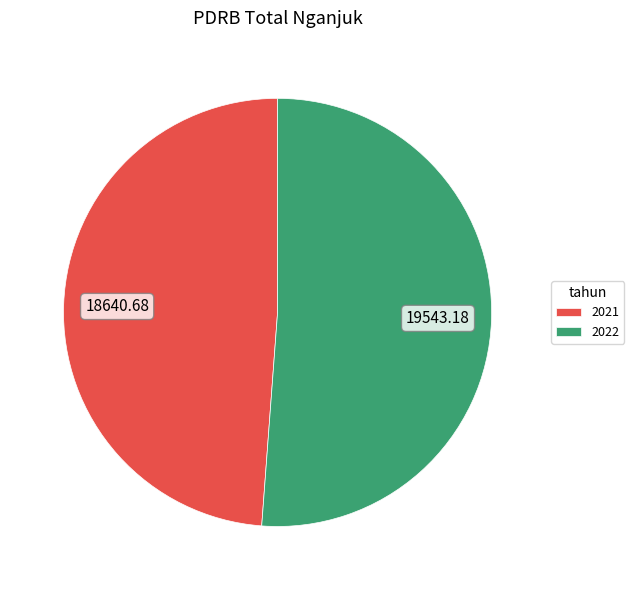

How many segments does this pie chart have?

2